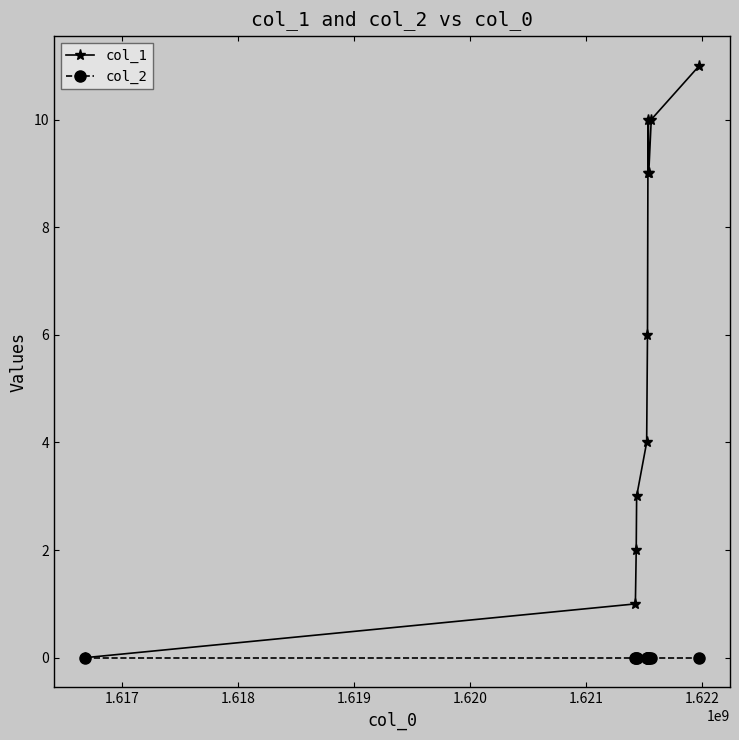

Which series has the largest total across all categories?

col_1